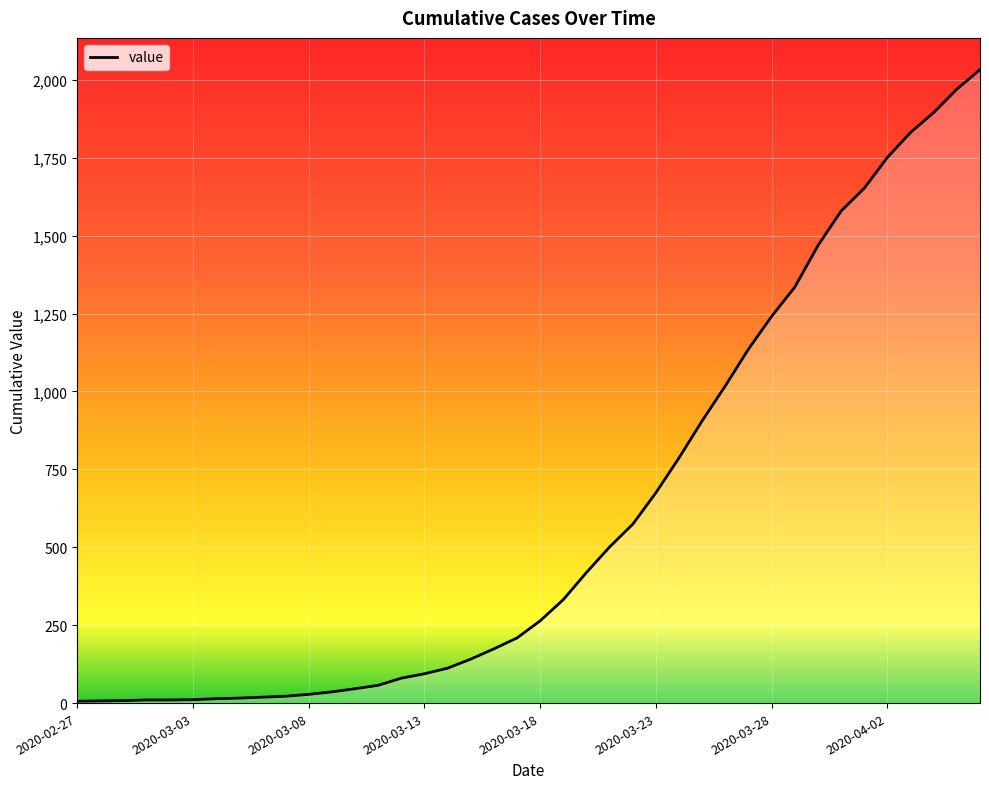

What is the difference between the maximum and minimum values?

2027